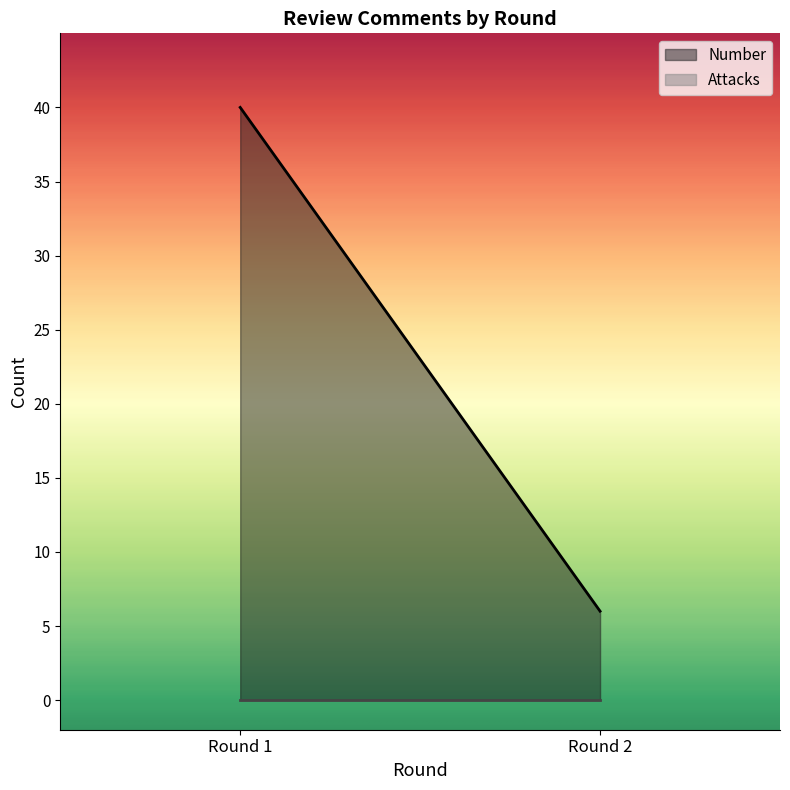

Which series has the widest spread of values?

Number